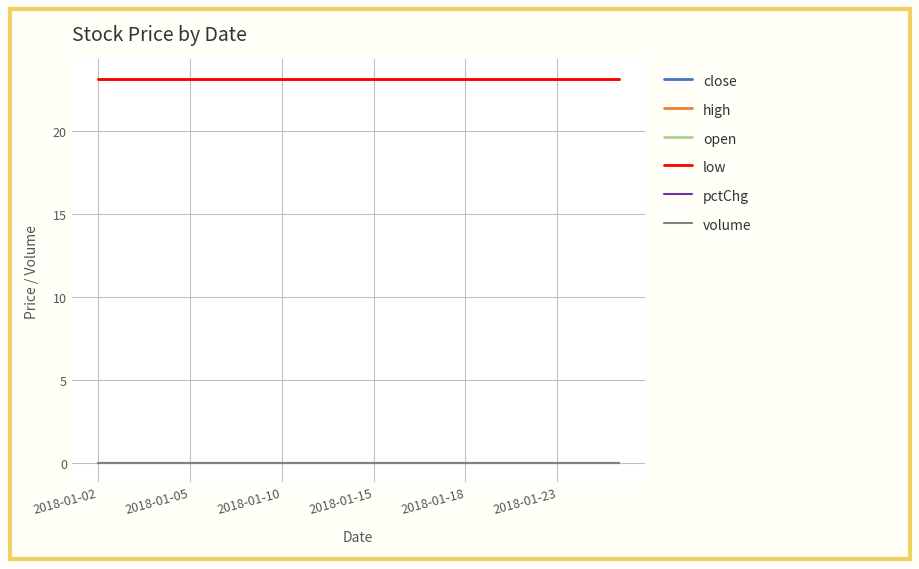

True or false: high and pctChg intersect in this chart.

False